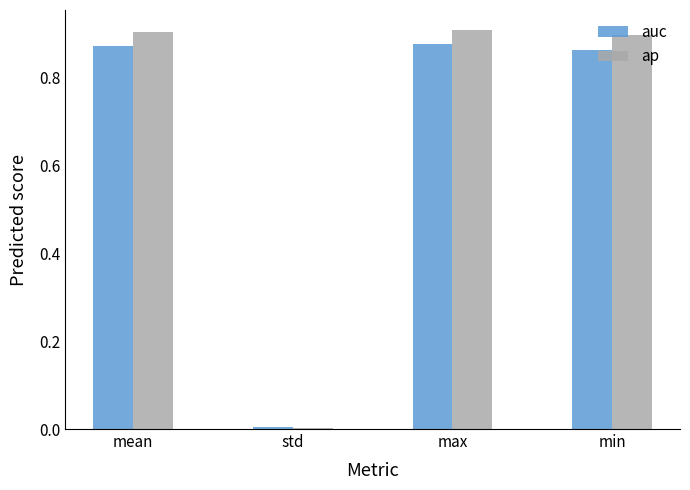

Rank the series by their maximum value, from lowest to highest.

auc, ap